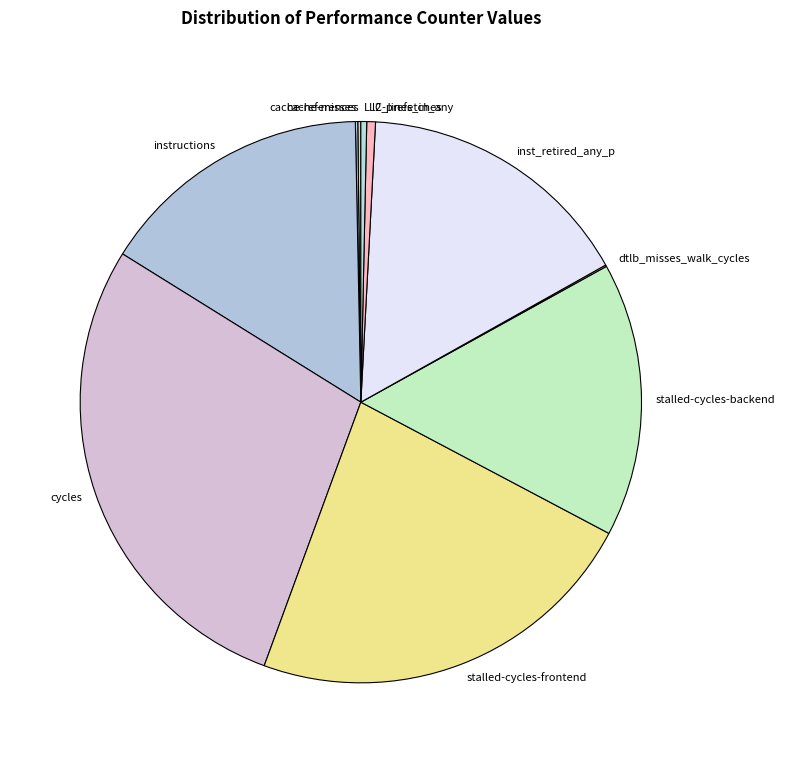

True or false: stalled-cycles-frontend accounts for 23% of the total.

True